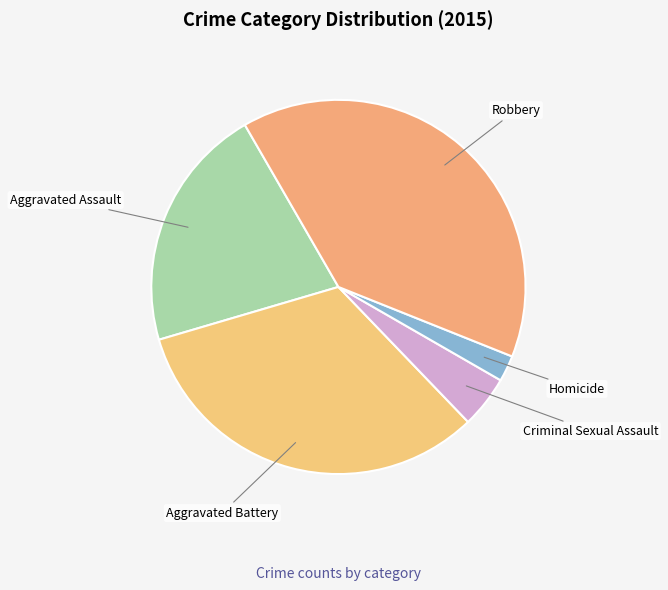

Which category has the biggest portion of the pie?

Robbery